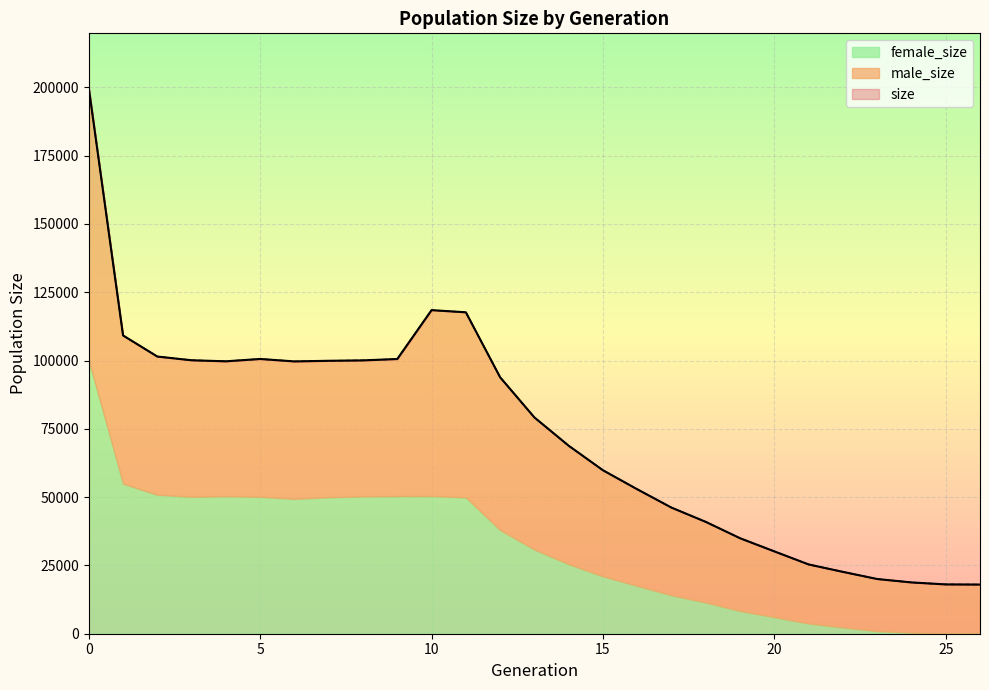

At how many categories does at least one series exceed 123564?

1